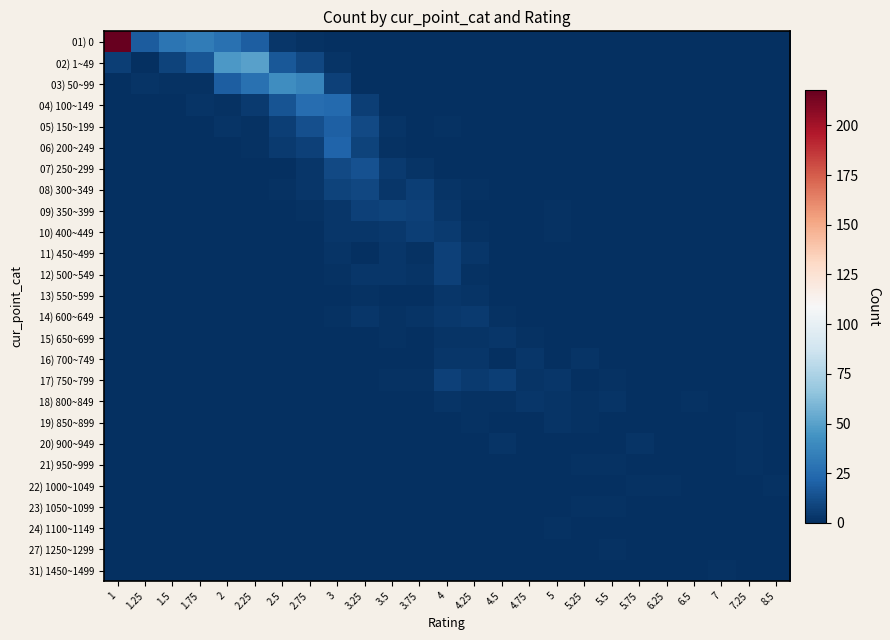

How many distinct data groups are displayed?

26